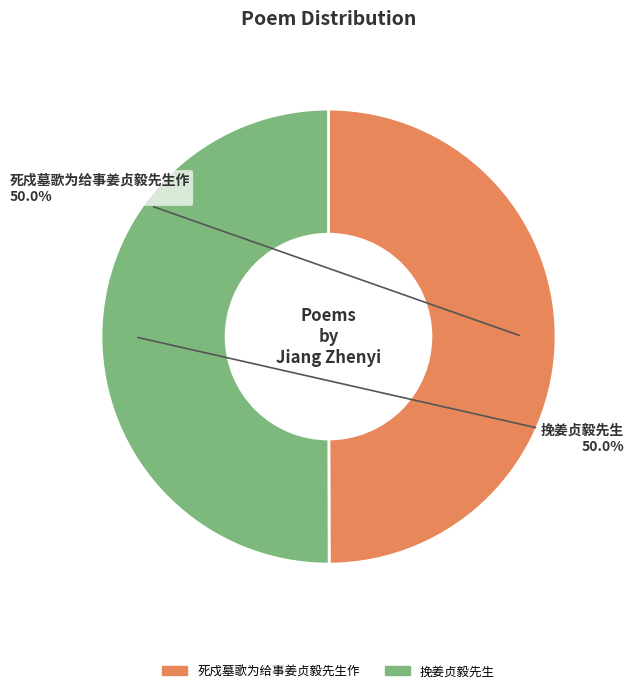

Combined, do 死戍墓歌为给事姜贞毅先生作 and 挽姜贞毅先生 account for over 50%?

Yes